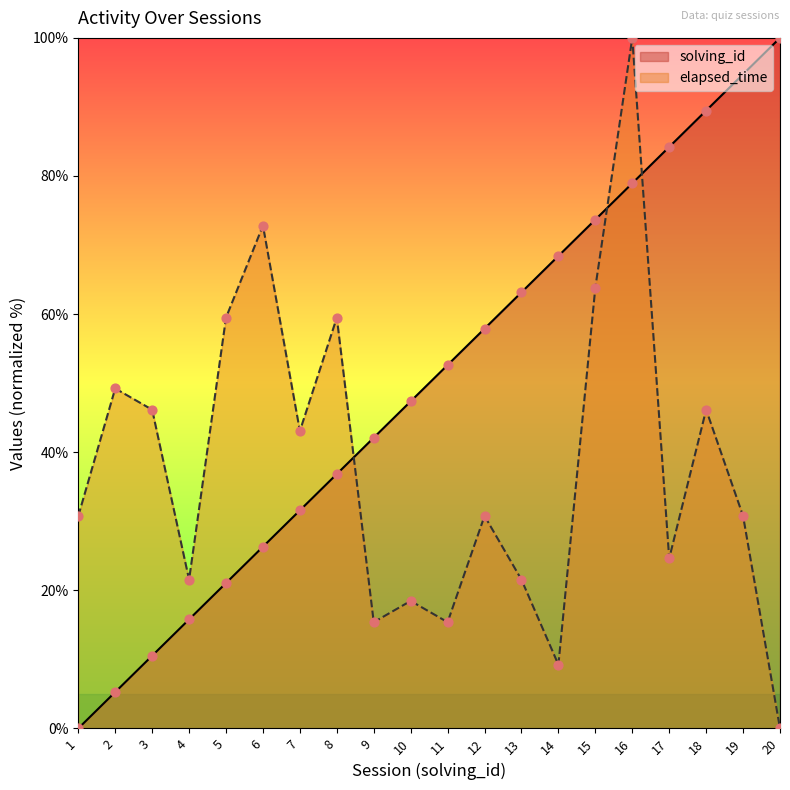

At which category is the sum across all series the highest?

16